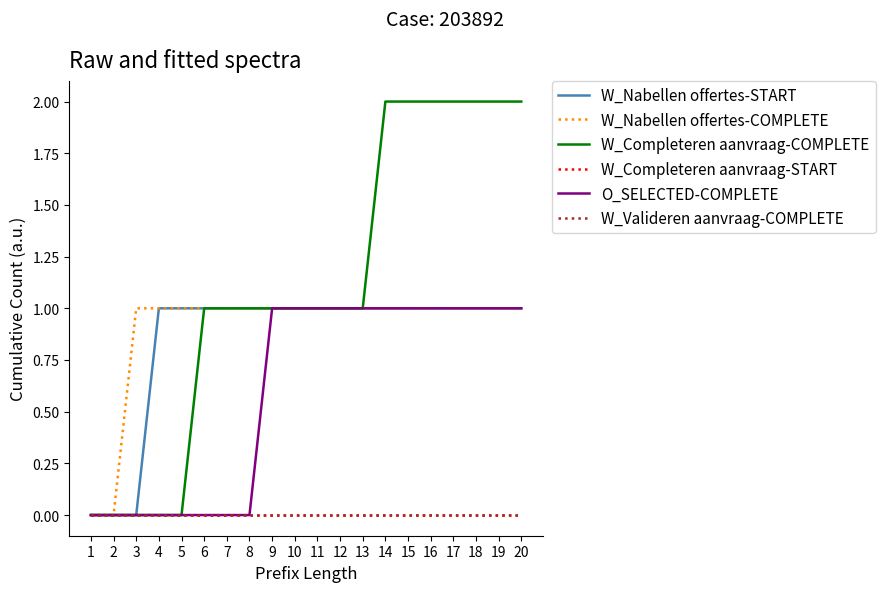

Is this an area chart (filled region under the line)?

No